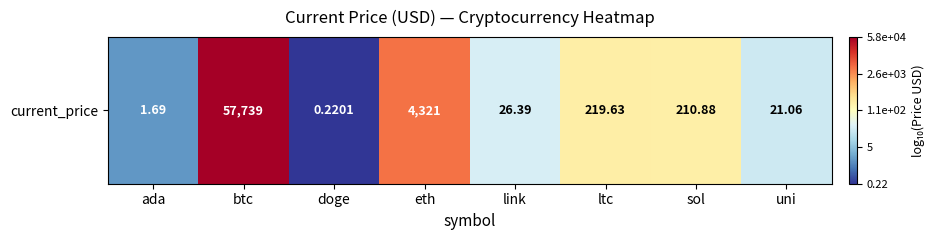

Where does the data first go above 2?

btc